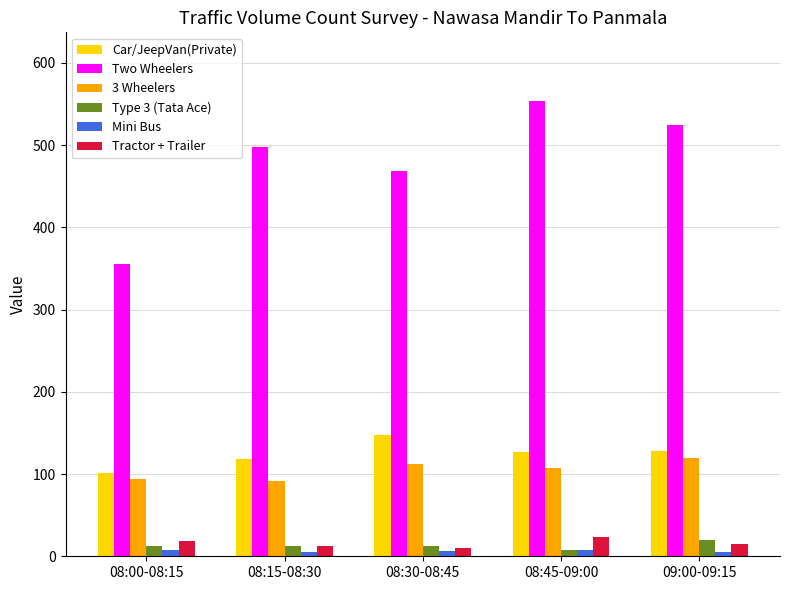

What is the total value across all series at 08:00-08:15?

589